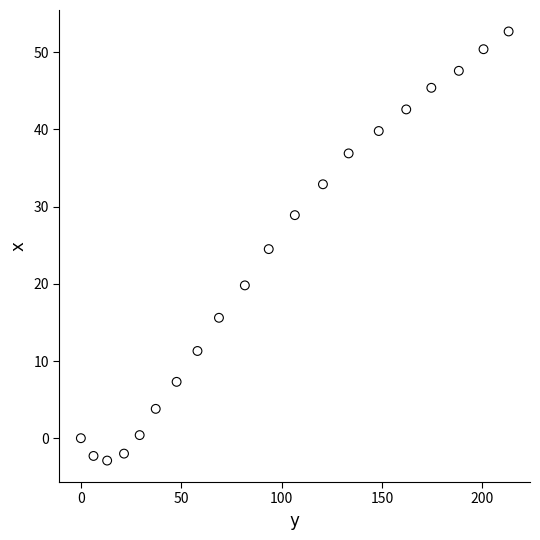

What is the range of X values (max minus min)?

213.1